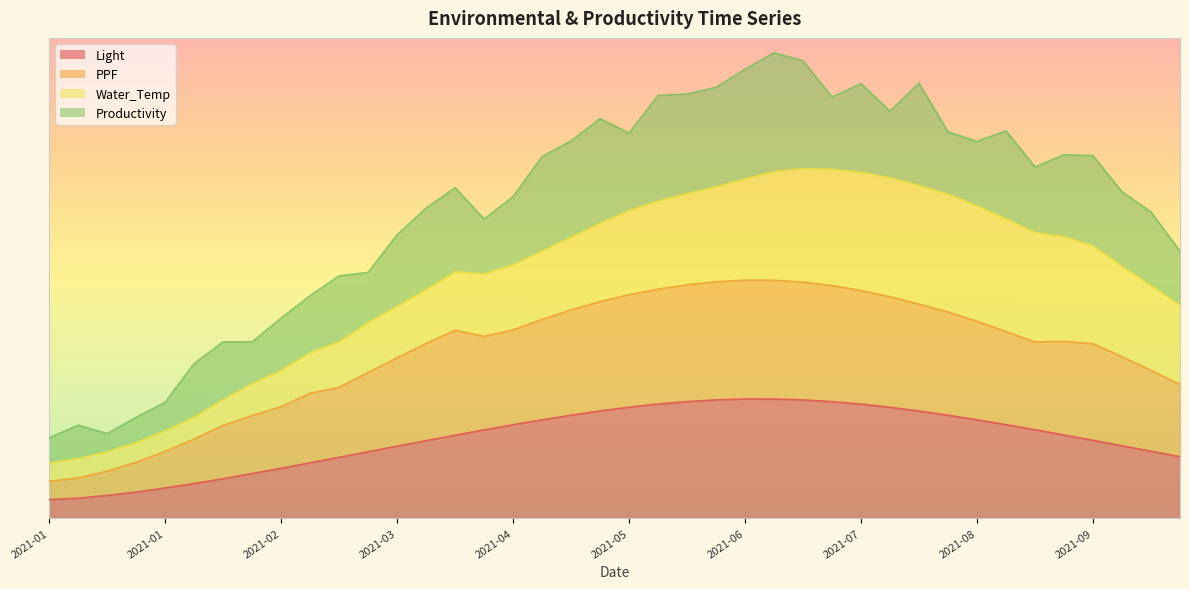

True or false: PPF has a value of 0.5 at 2021-07.

True